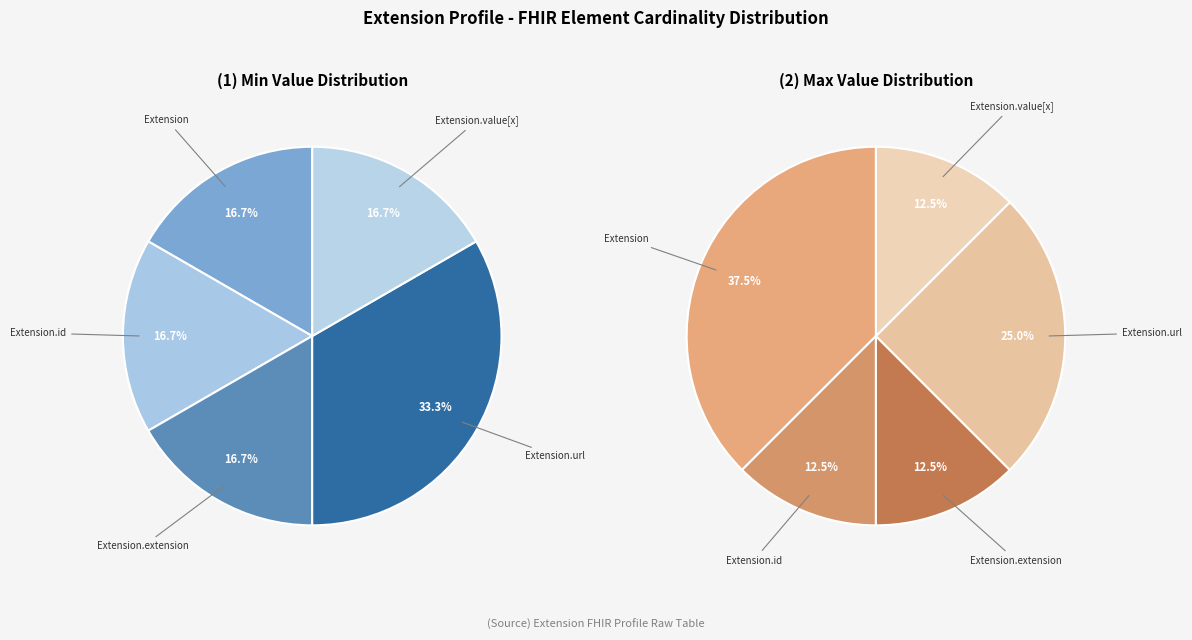

Which category has the smallest portion of the pie?

Extension